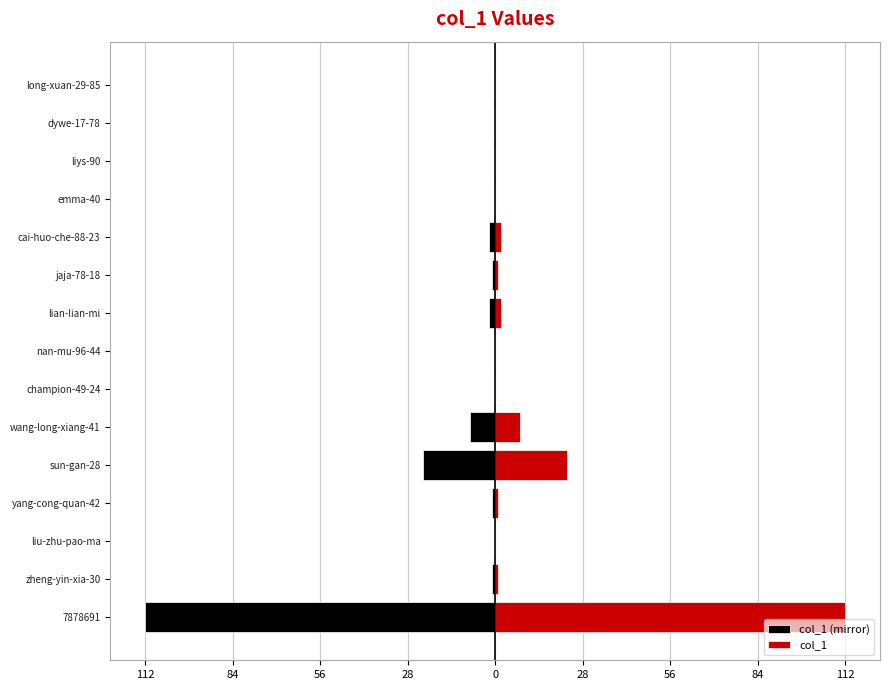

Reading left to right, list all the values displayed in this chart.

col_1 (mirror): -112	-1	0	-1	-23	-8	0	0	-2	-1	-2	0	0	0	0
col_1: 112	1	0	1	23	8	0	0	2	1	2	0	0	0	0